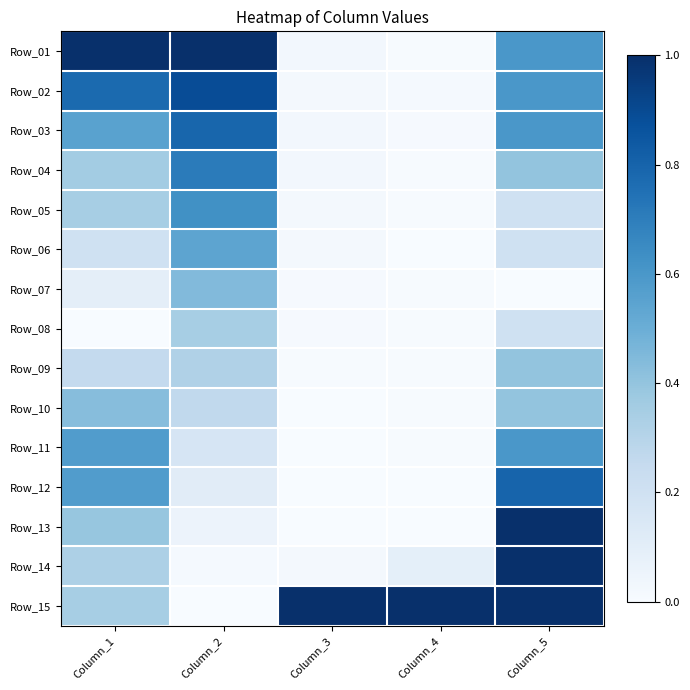

Which label corresponds to the largest value in the chart?

Column_1